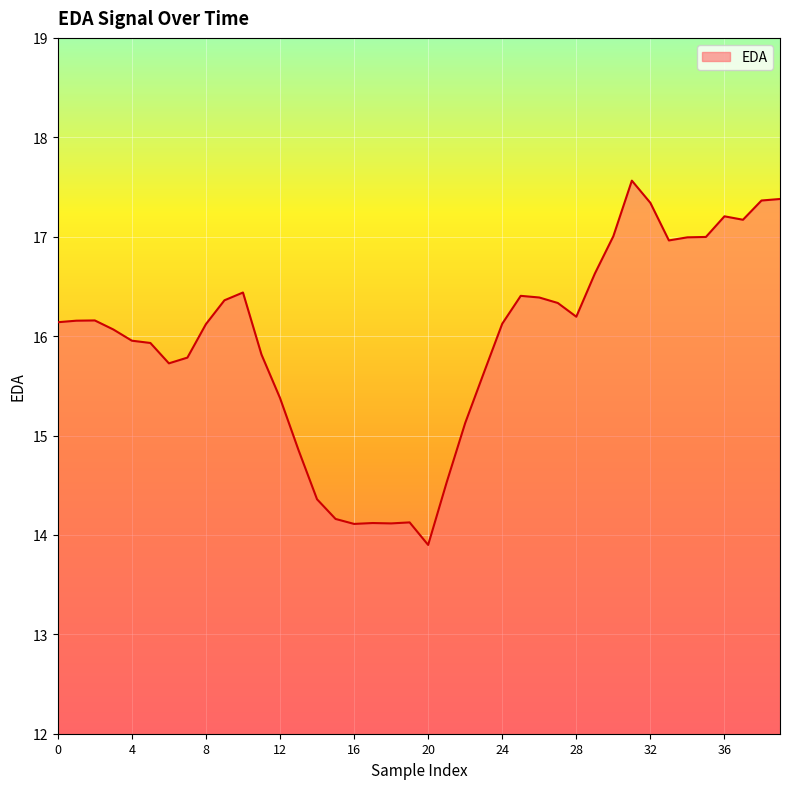

What is the difference between the maximum and minimum values?

3.7